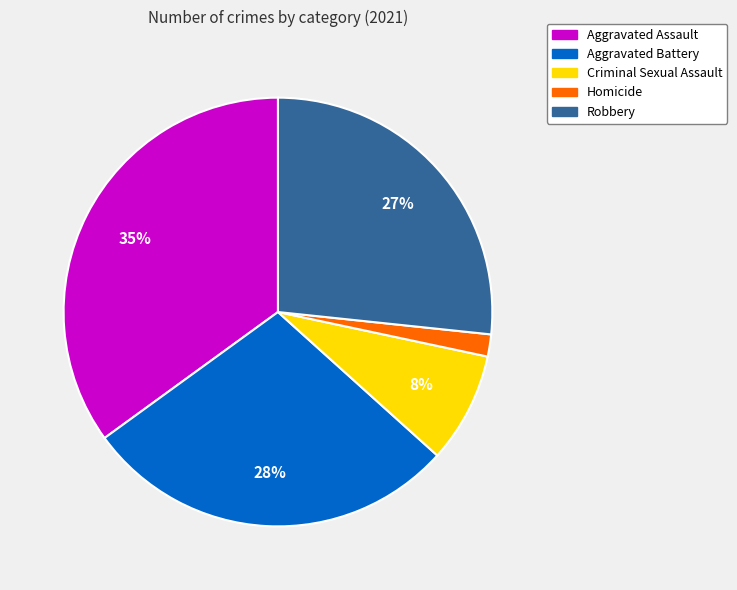

Does Robbery account for over 50% of the chart?

No